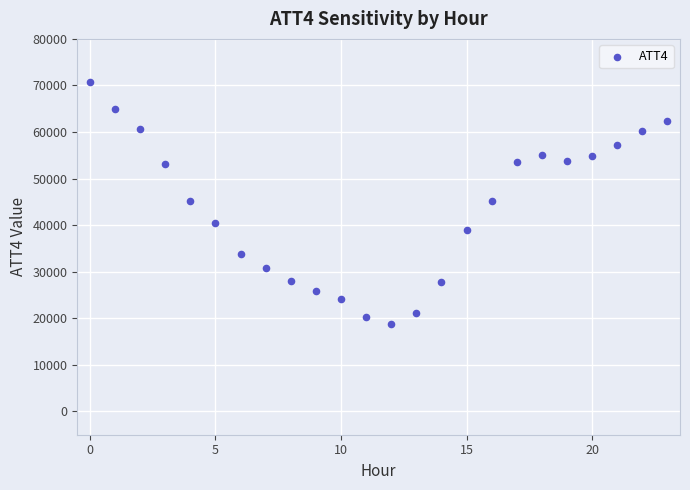

What is the range of Y values (max minus min)?

52100